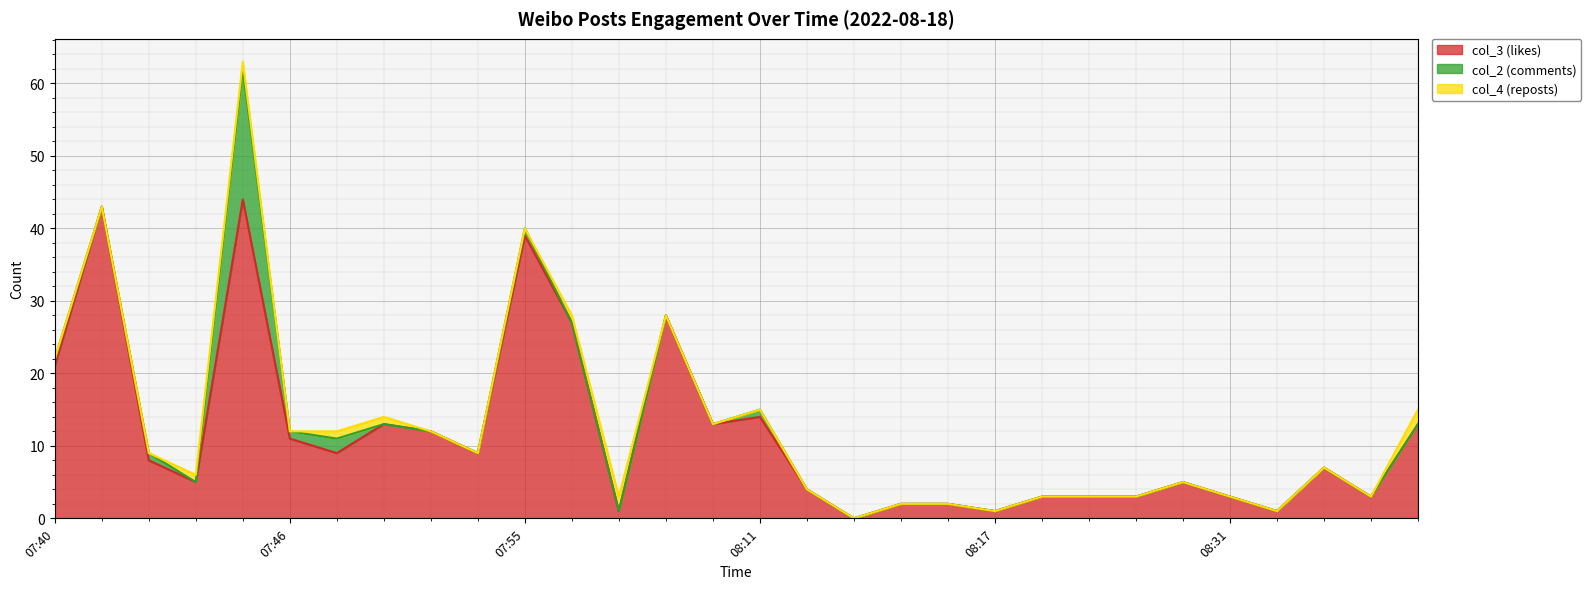

Which series has the widest spread of values?

col_3 (likes)